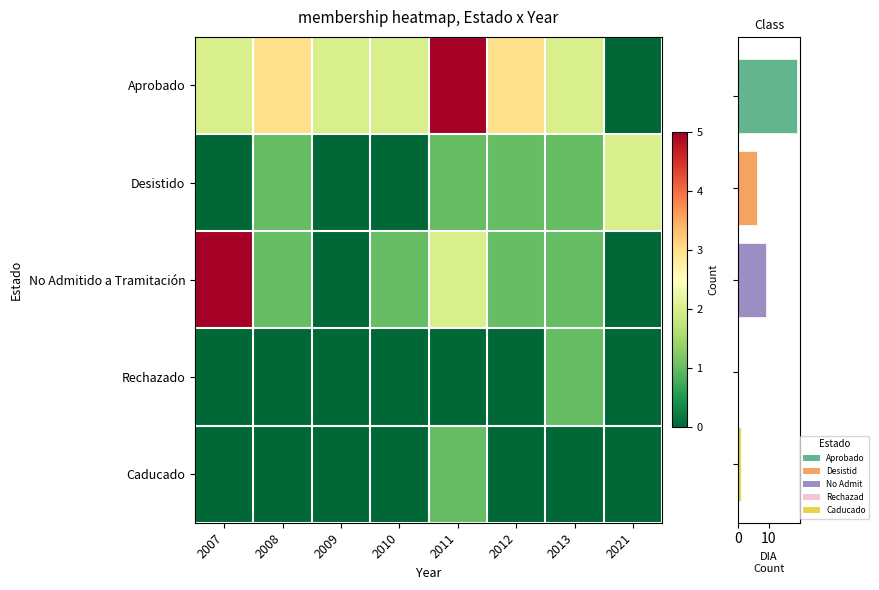

What is the difference between the highest and lowest values at 2009?

2